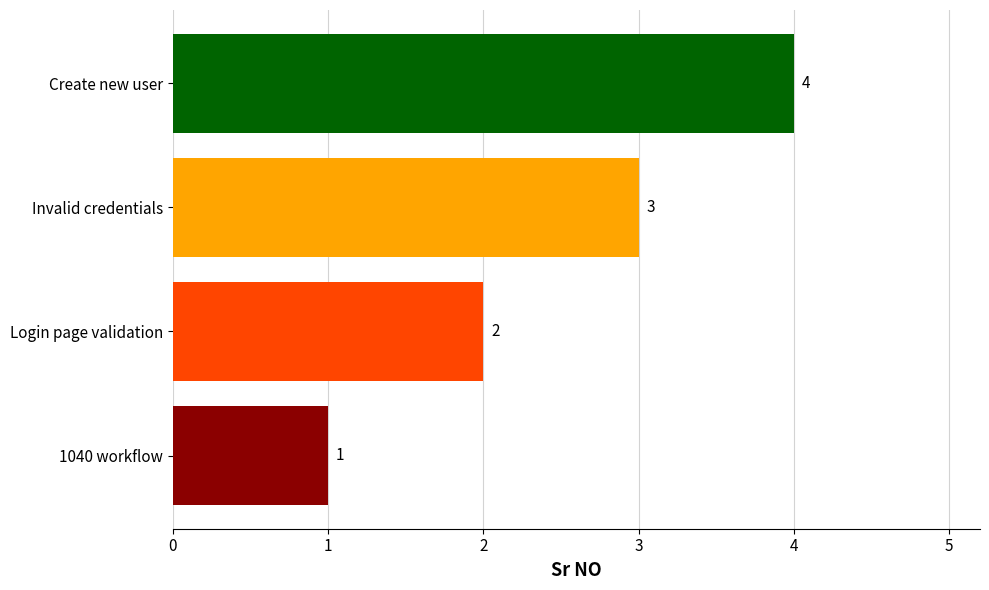

Does the chart contain stacked bars?

No